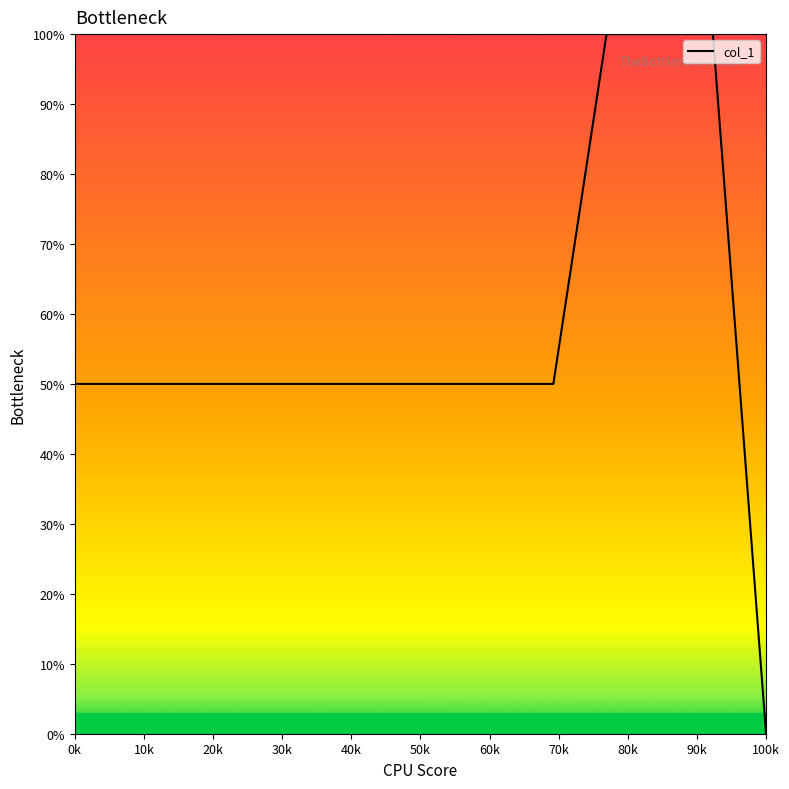

What is the difference between the maximum and minimum values?

100